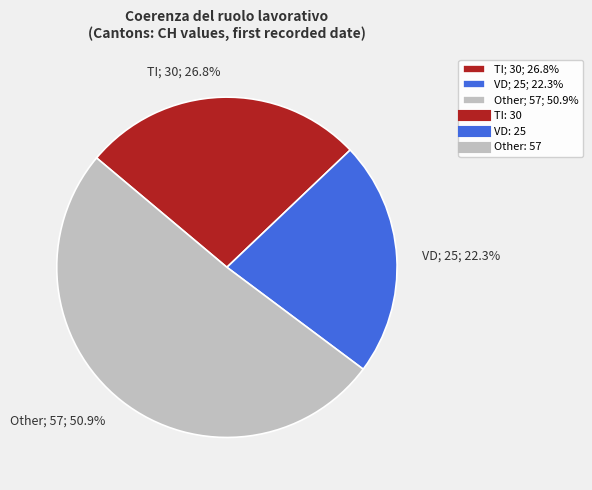

Which slice is the largest?

Other; 57; 50.9%